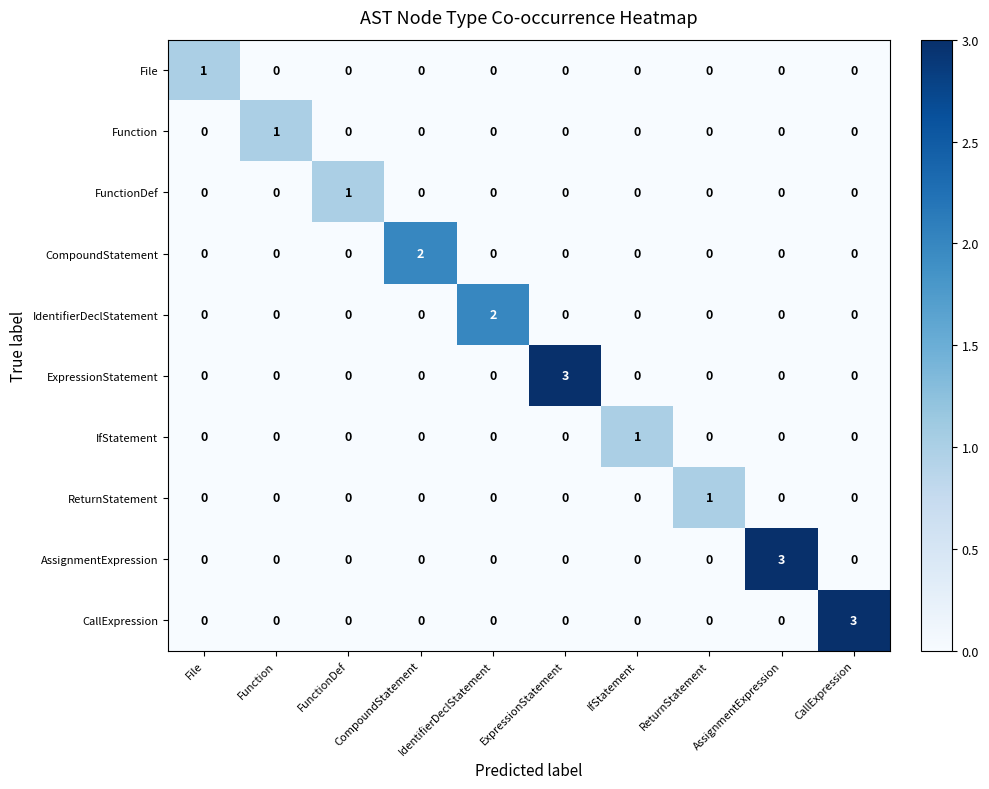

What is the greatest value displayed?

3